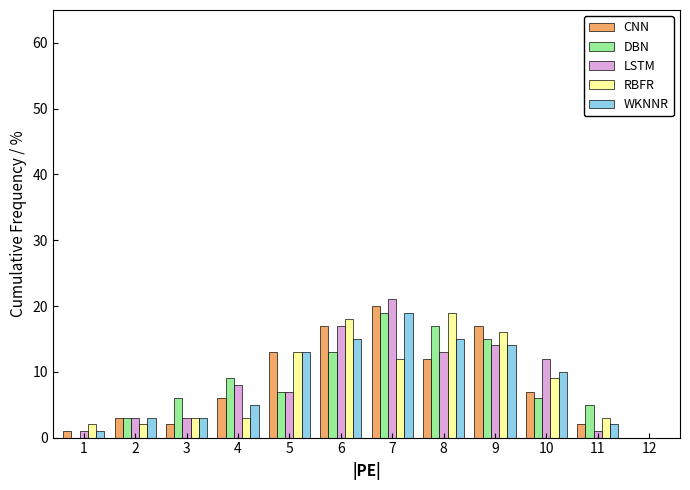

The value of CNN at 9 is 3.9. True or false?

False